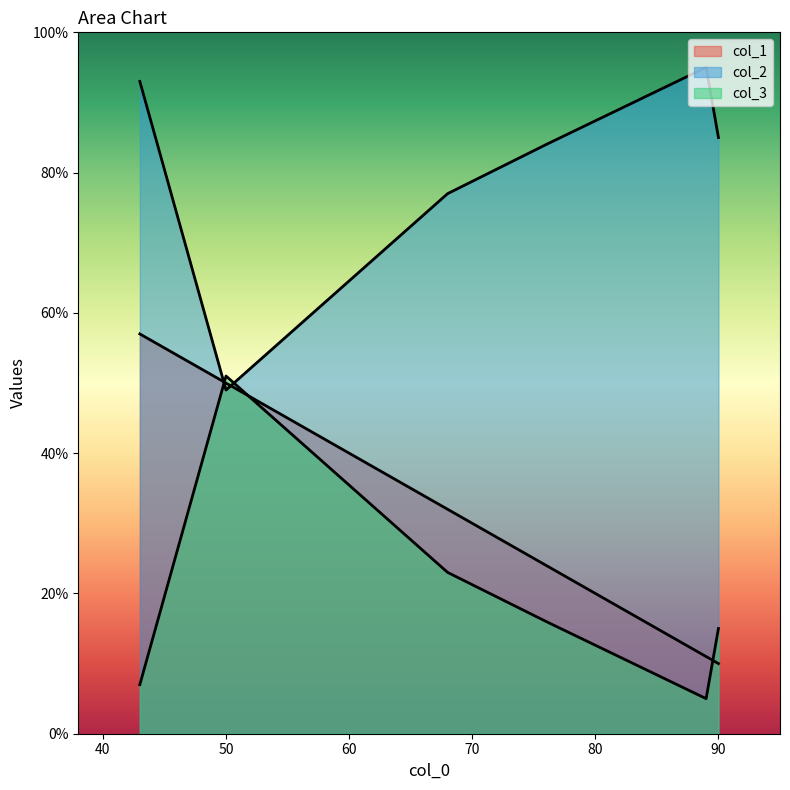

Between 43 and 76, which series saw the biggest shift?

col_1